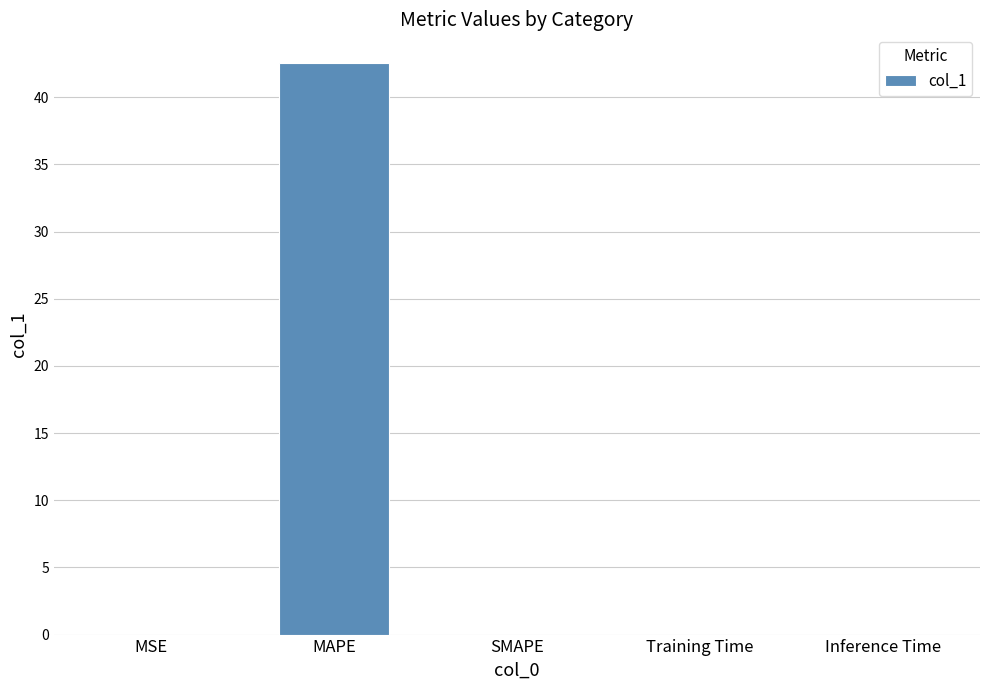

What is the sum of the values at MAPE and SMAPE?

42.6